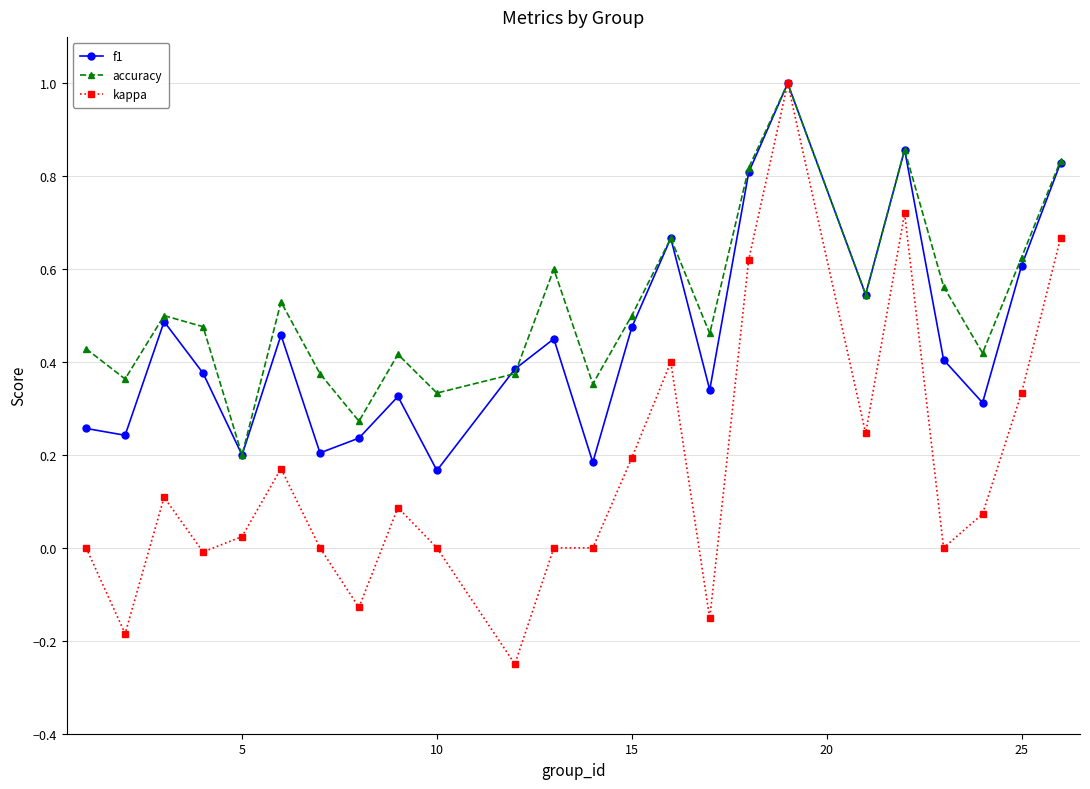

What is the highest value of the f1 series?

1.0